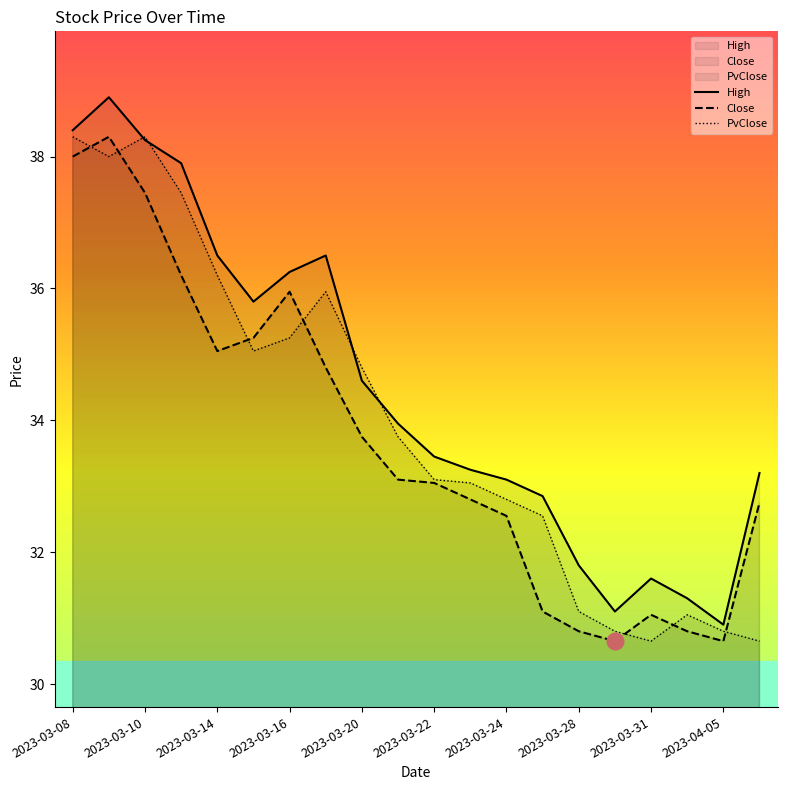

Where is Close nearest to the value 34?

2023-03-20